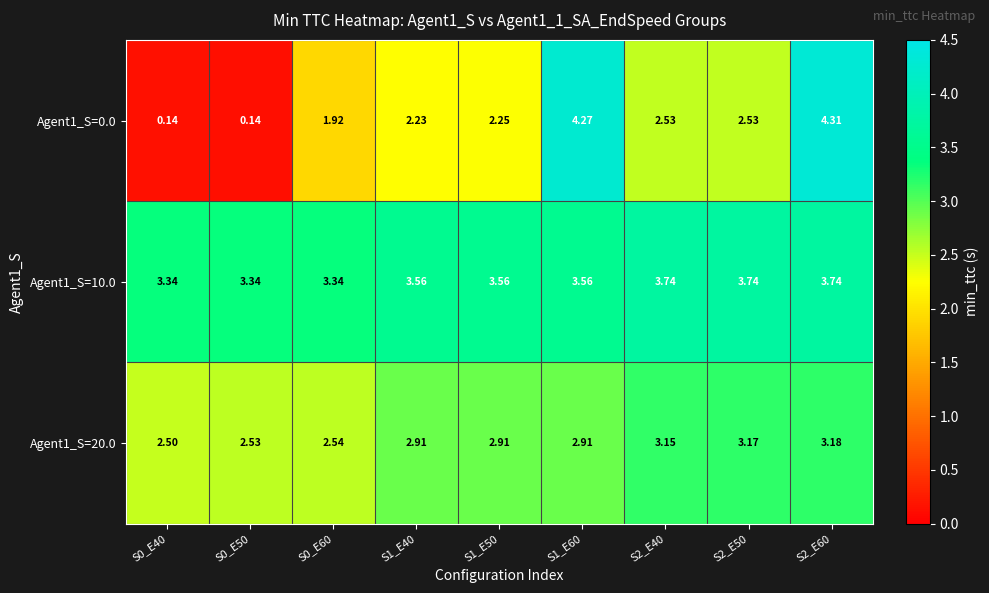

Is the value of Agent1_S=0.0 at S2_E40 greater than the value of Agent1_S=20.0 at S0_E60?

No